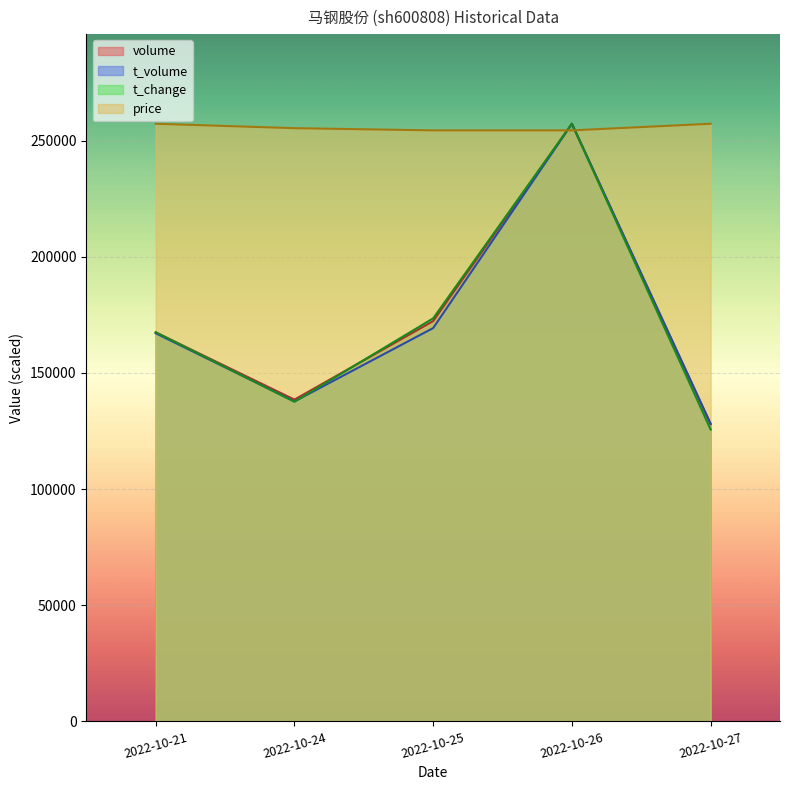

Rank the categories by volume value from highest to lowest.

2022-10-26, 2022-10-25, 2022-10-21, 2022-10-24, 2022-10-27